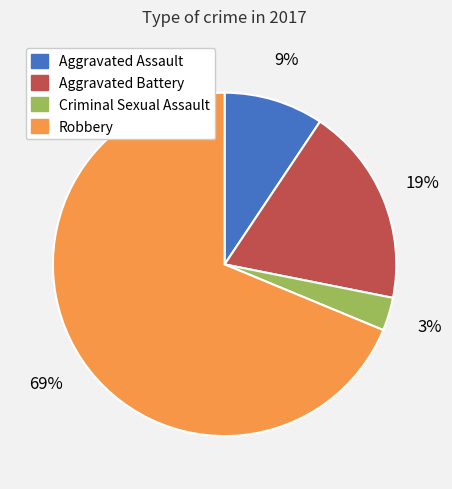

Does Robbery represent more than half of the total?

Yes